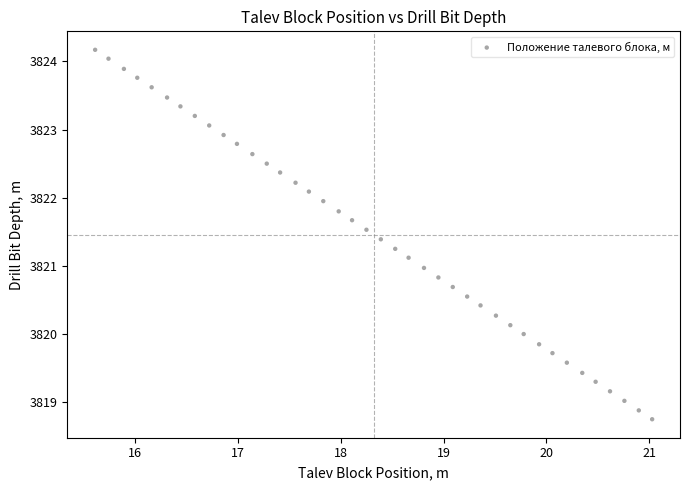

What is the range of X values (max minus min)?

5.4